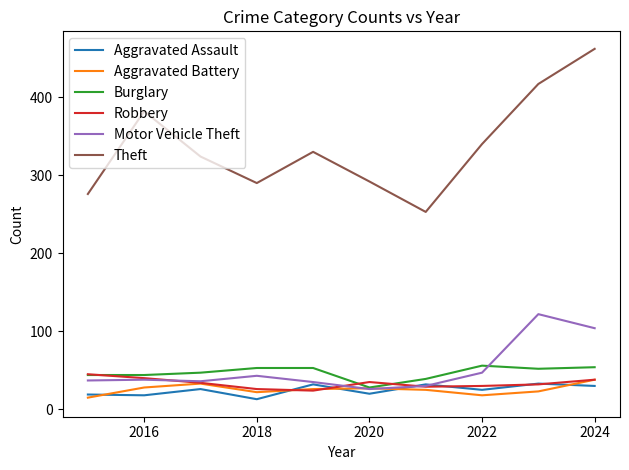

What is the greatest value displayed?

462